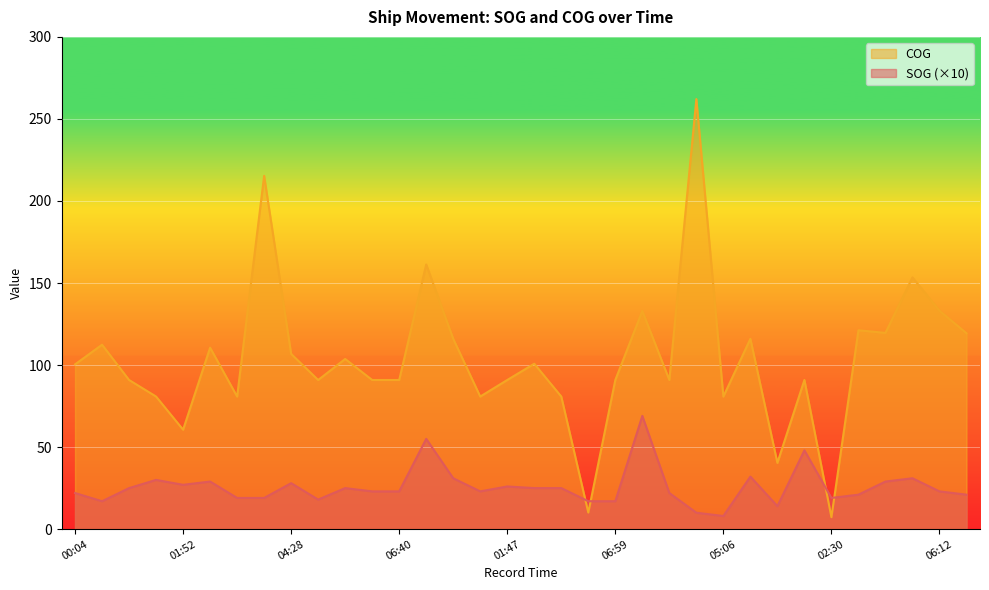

After their last crossing, which series has the higher values: SOG or COG?

COG